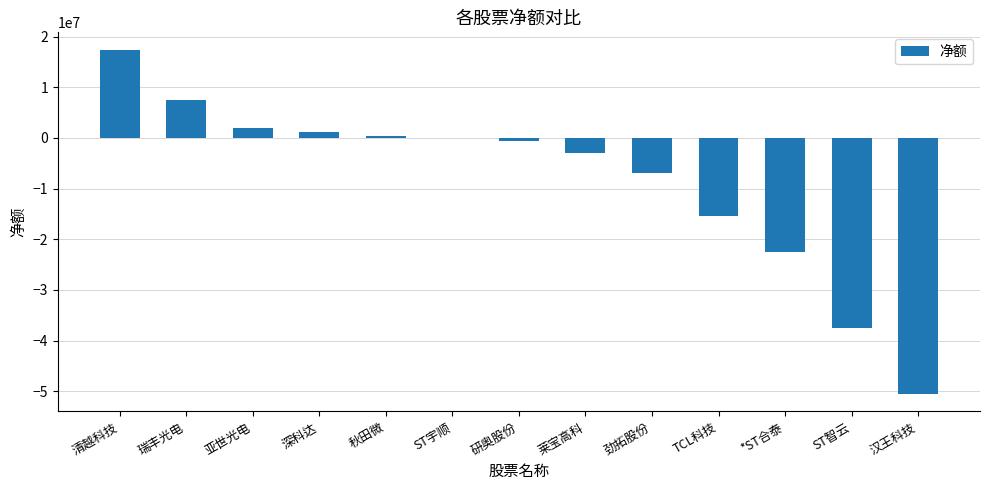

Reading right to left, what are all the values shown in this chart?

-50608699	-37466049	-22509596	-15392660	-6836645	-2905572	-627071	-42795	372853	1186195	1916086	7597726	17462377